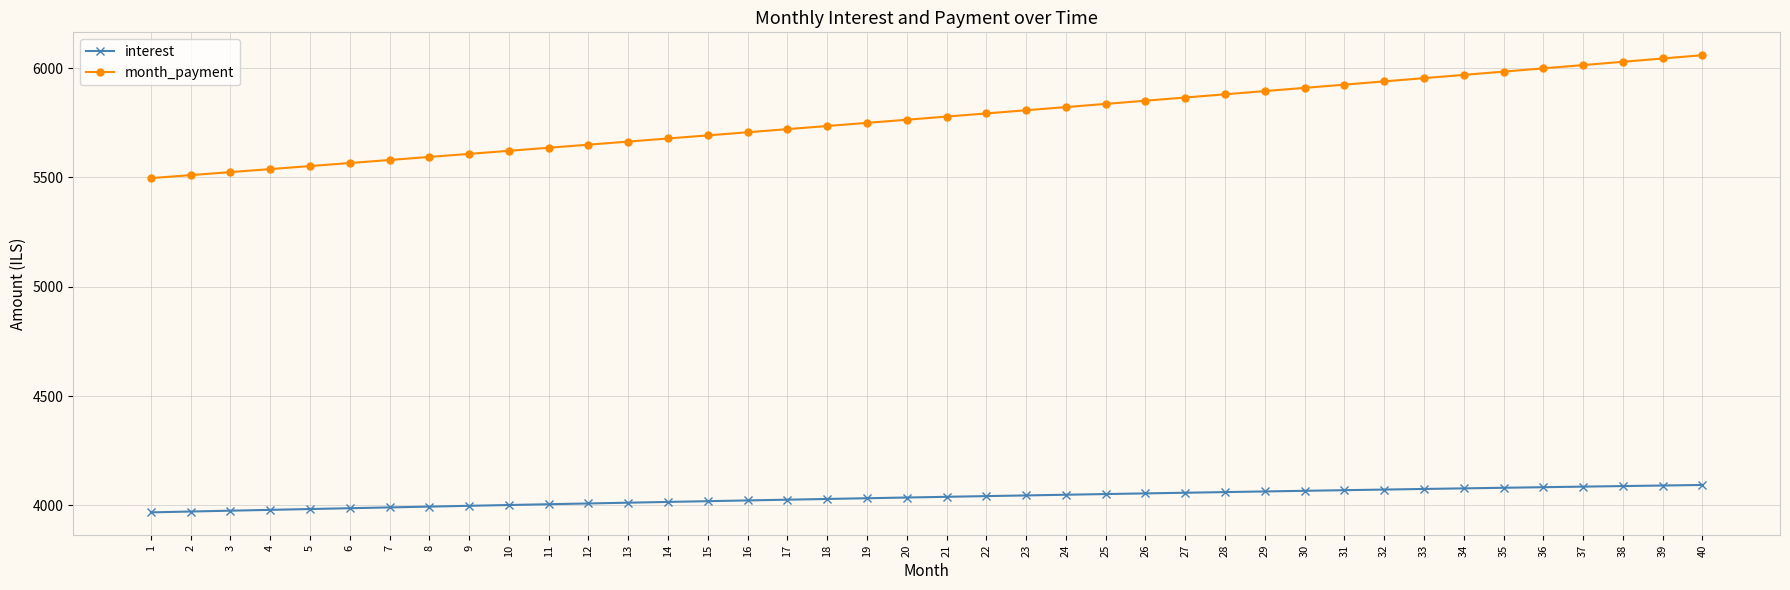

Count the number of categories in the chart.

40